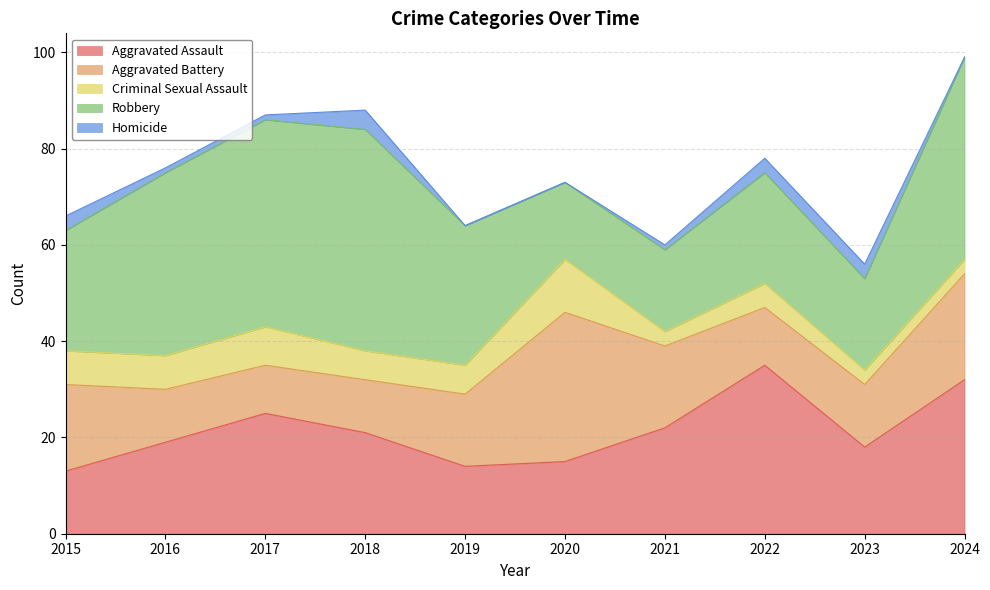

After their last crossing, which series has the higher values: Aggravated Battery or Aggravated Assault?

Aggravated Assault